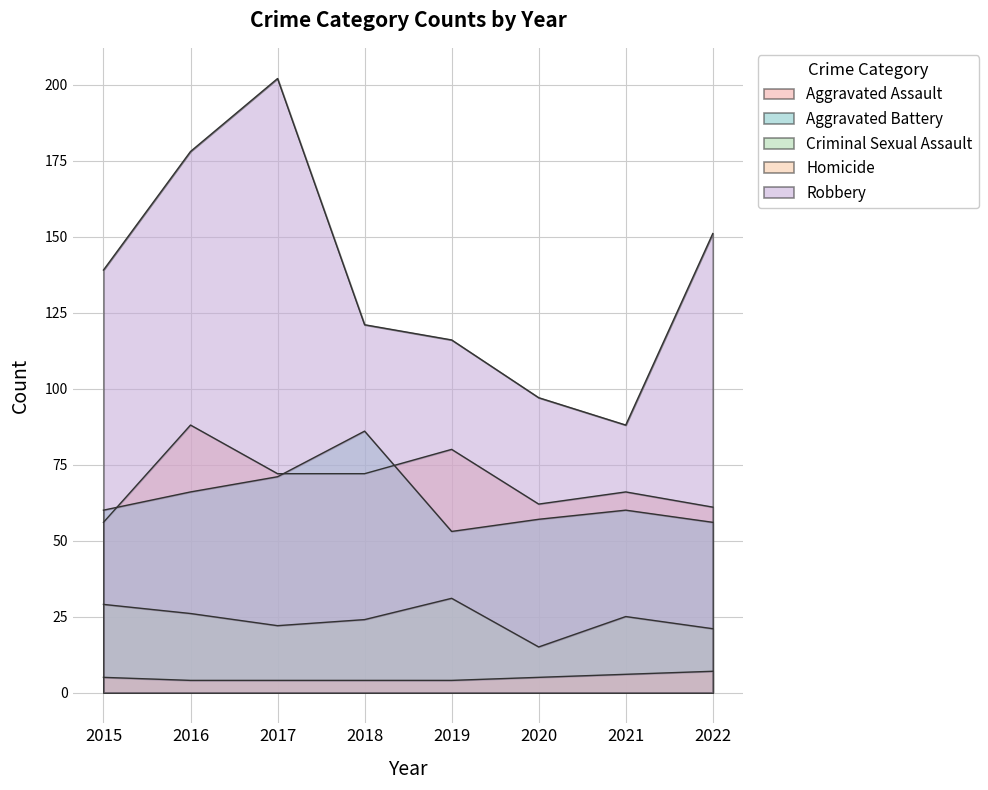

At which label does Aggravated Battery first exceed 60?

2016